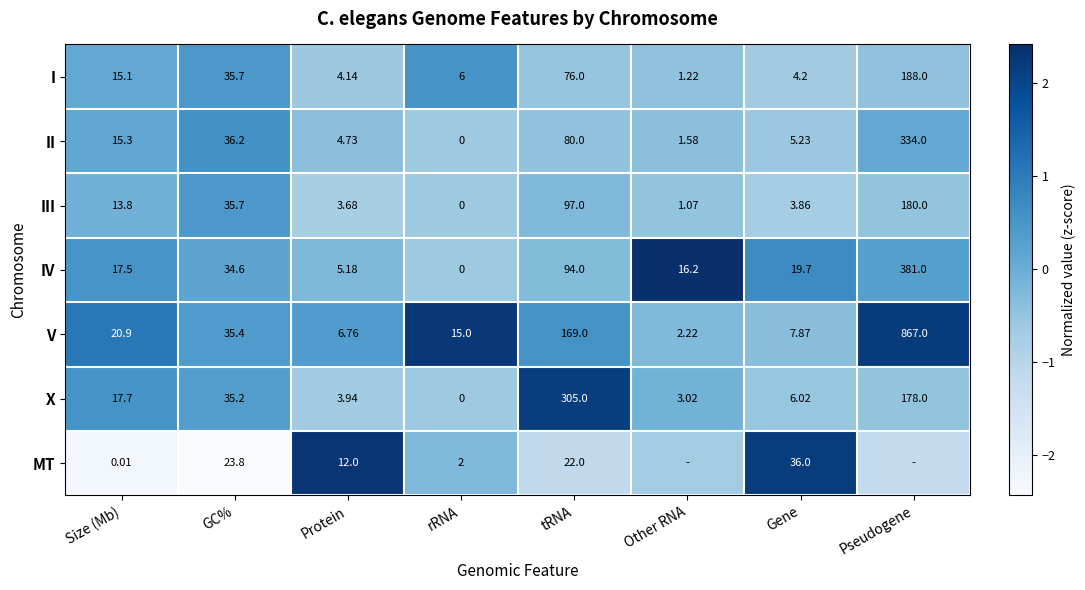

At which label does IV first exceed 19?

GC%